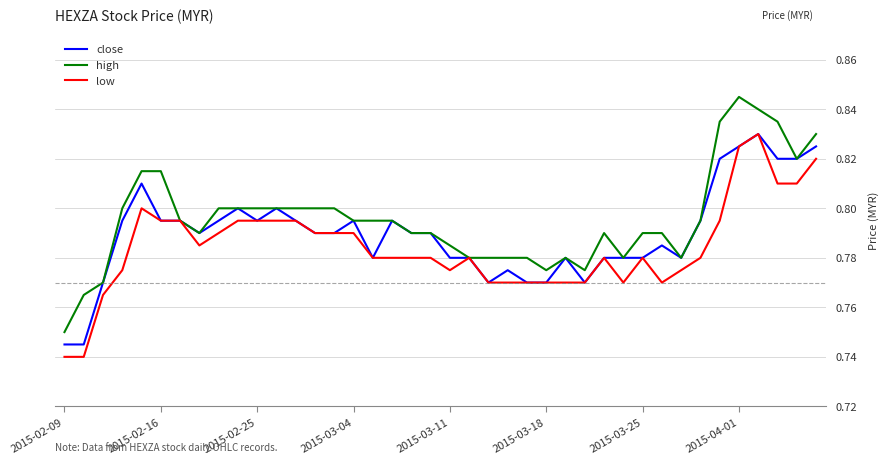

What is the average value of the low series?

0.8